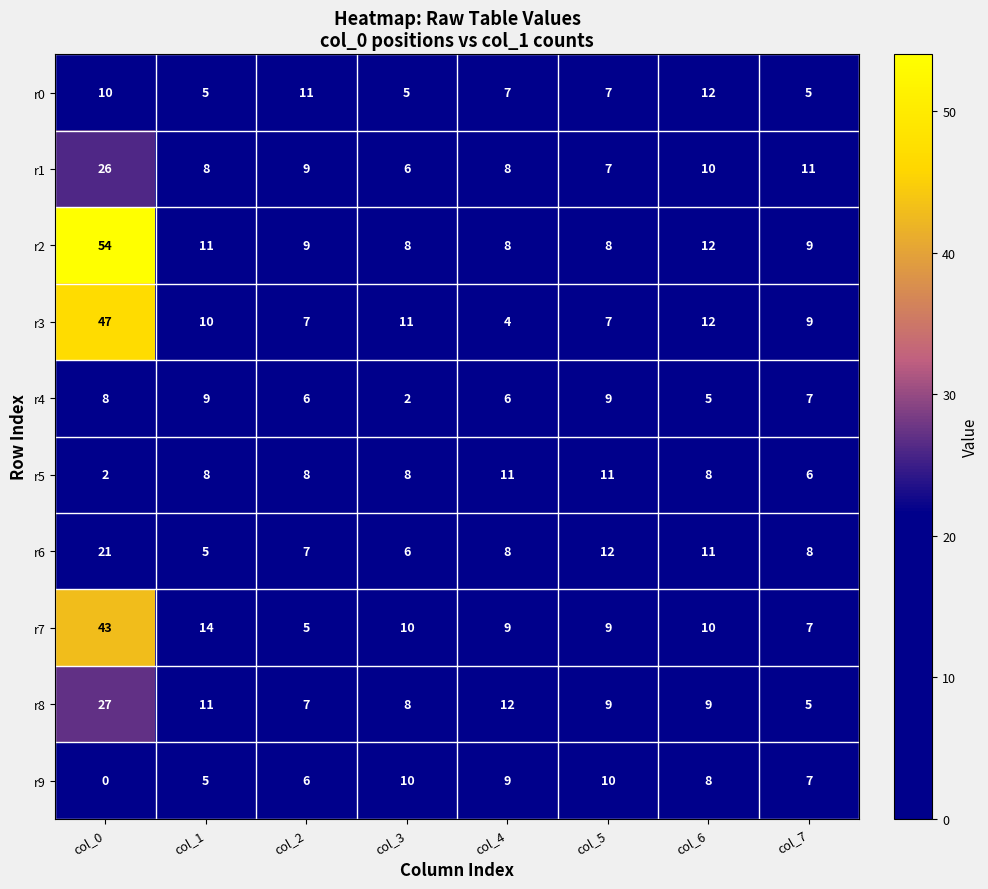

Which series has the largest total across all categories?

r2